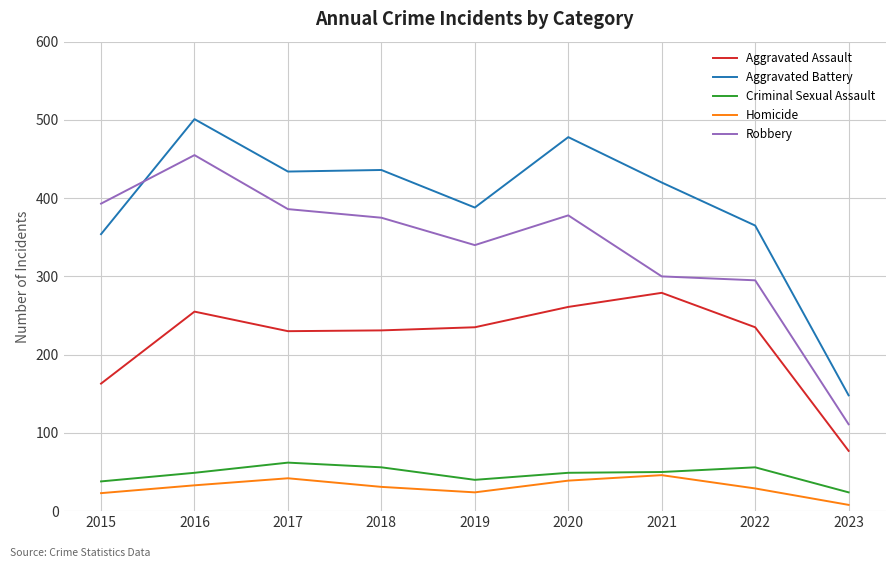

At which category does Aggravated Assault reach its first local peak?

2016